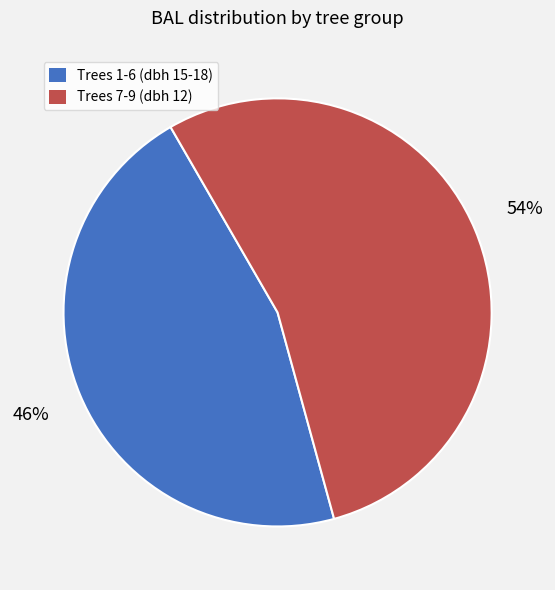

Is there any slice that represents more than half of the pie?

Yes